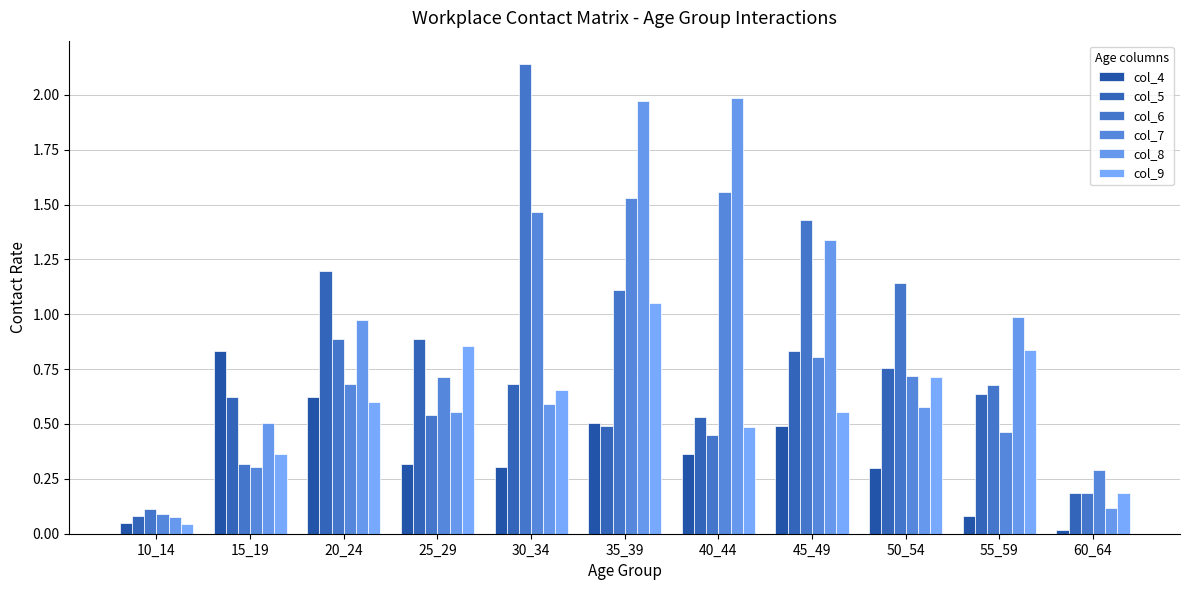

The value of col_4 at 25_29 is 0.5. True or false?

False